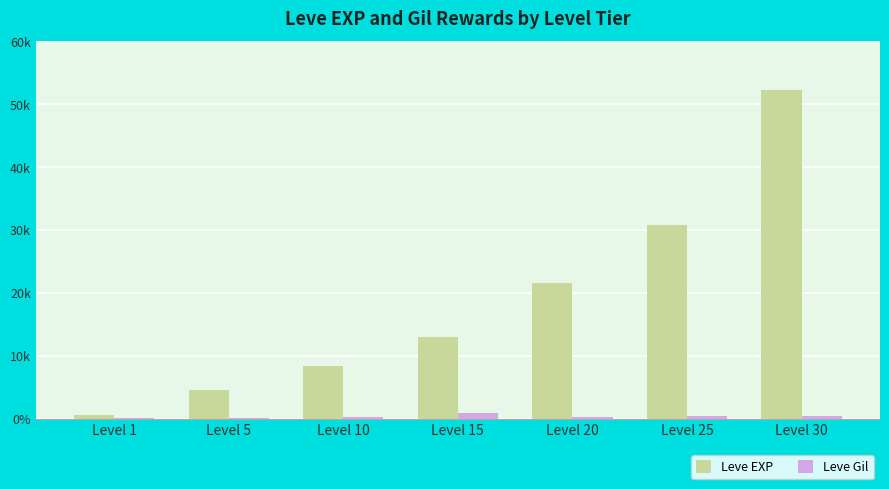

At which label does Leve Gil first exceed 295?

Level 15